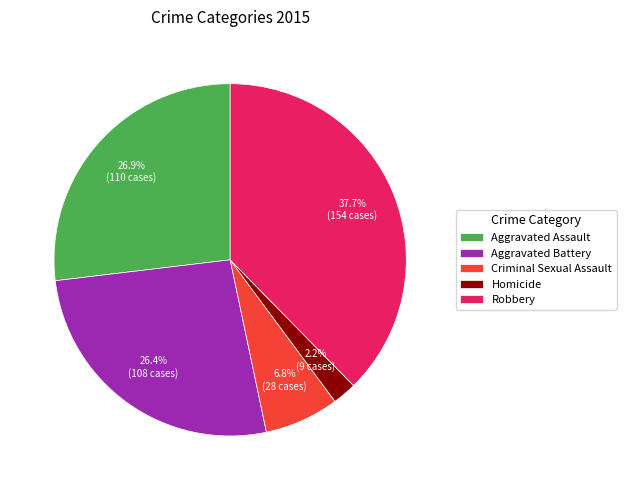

What percentage is the Aggravated Battery slice, to the nearest percent?

26%